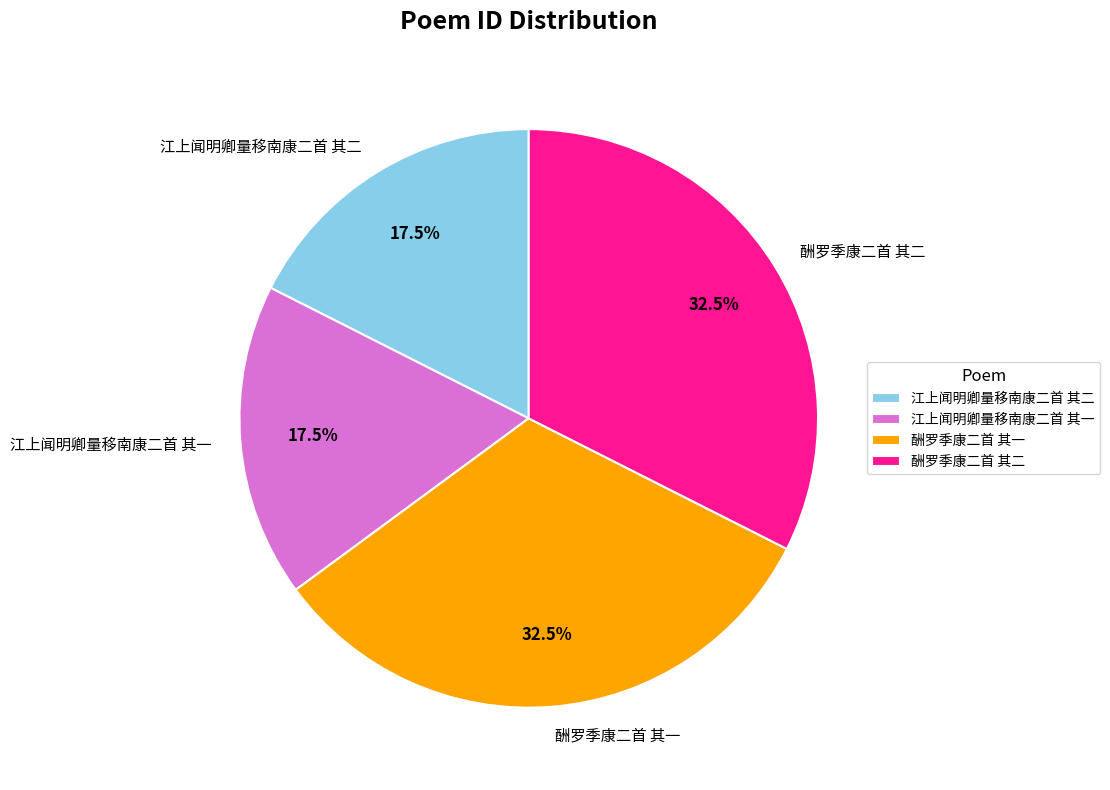

The 江上闻明卿量移南康二首 其一 slice represents 4% of the pie. True or false?

False